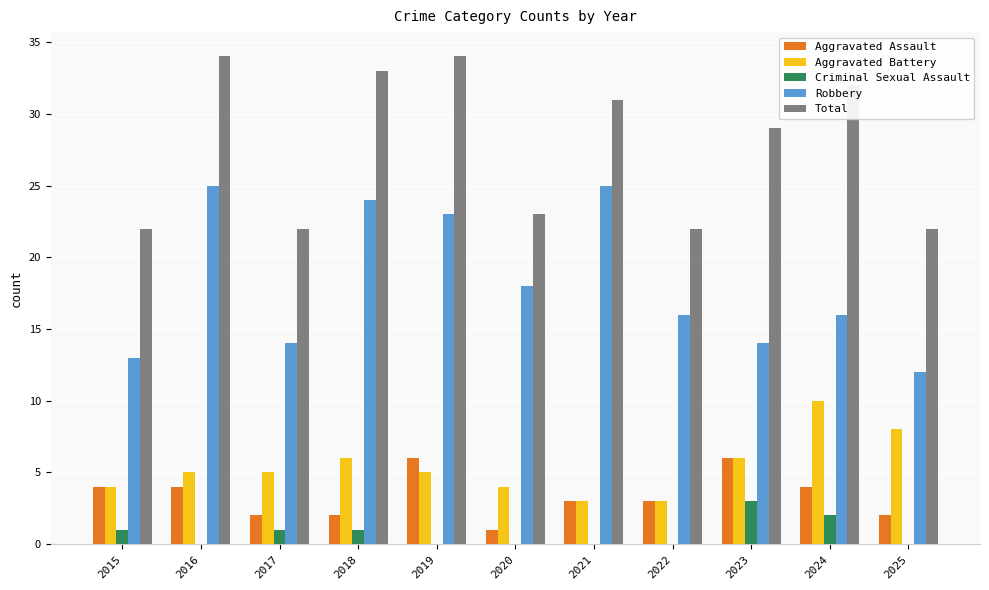

Where is Total nearest to the value 28?

2023